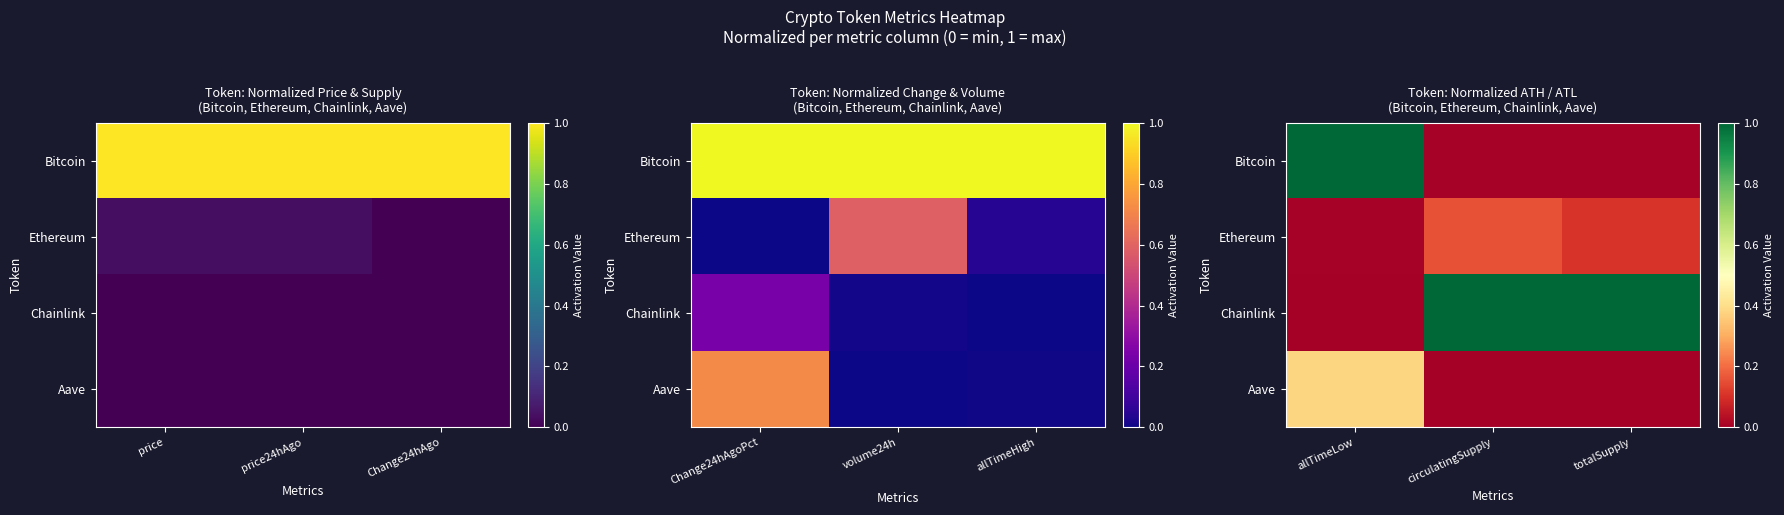

The value of Aave at circulatingSupply is 0.0. True or false?

True